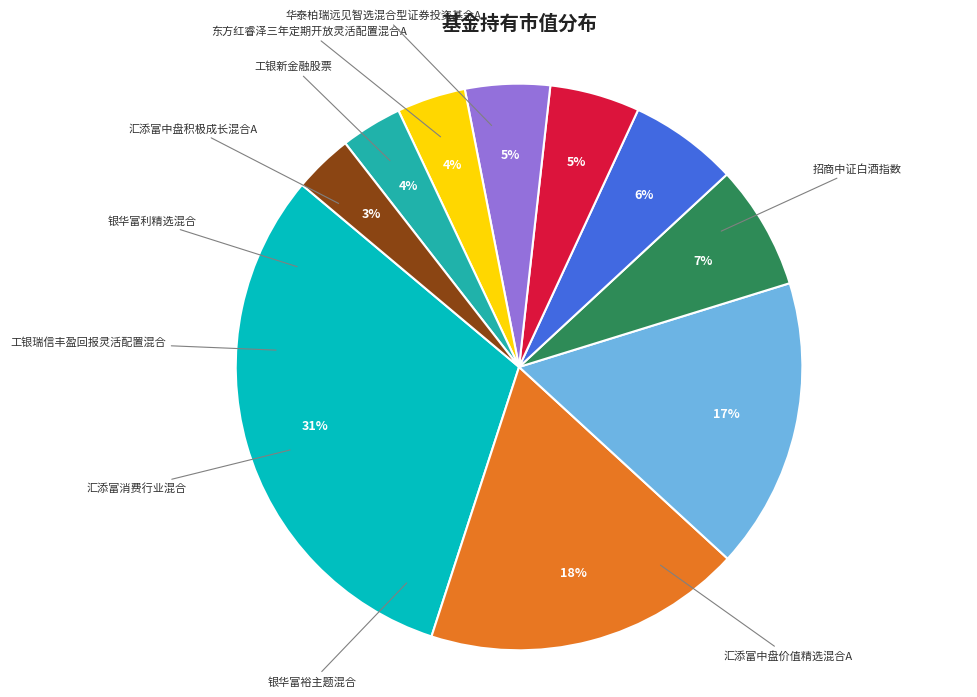

How many slices are in this pie chart?

10